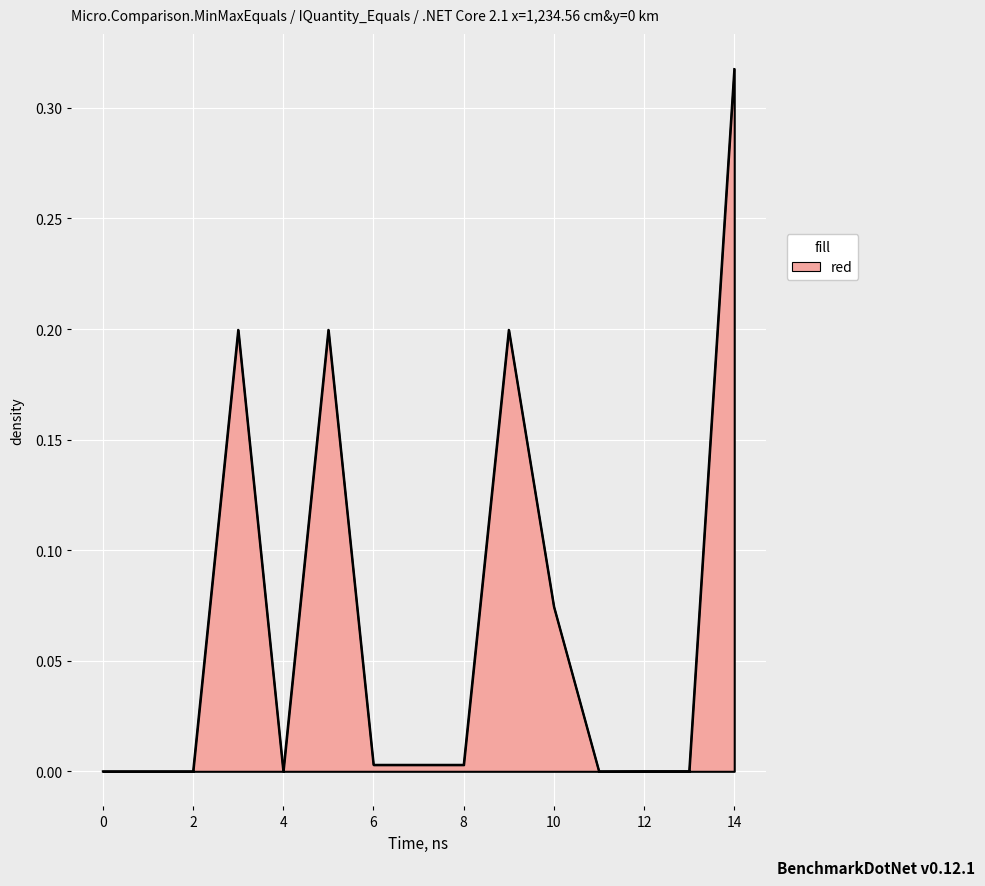

Reading left to right, transcribe all the data shown in this chart.

0.0=0.0	1.0=0.0	2.0=0.0	3.0=0.2	4.0=0.0	5.0=0.2	6.0=0.0	7.0=0.0	8.0=0.0	9.0=0.2	10.0=0.1	11.0=0.0	12.0=0.0	13.0=0.0	14.0=0.3